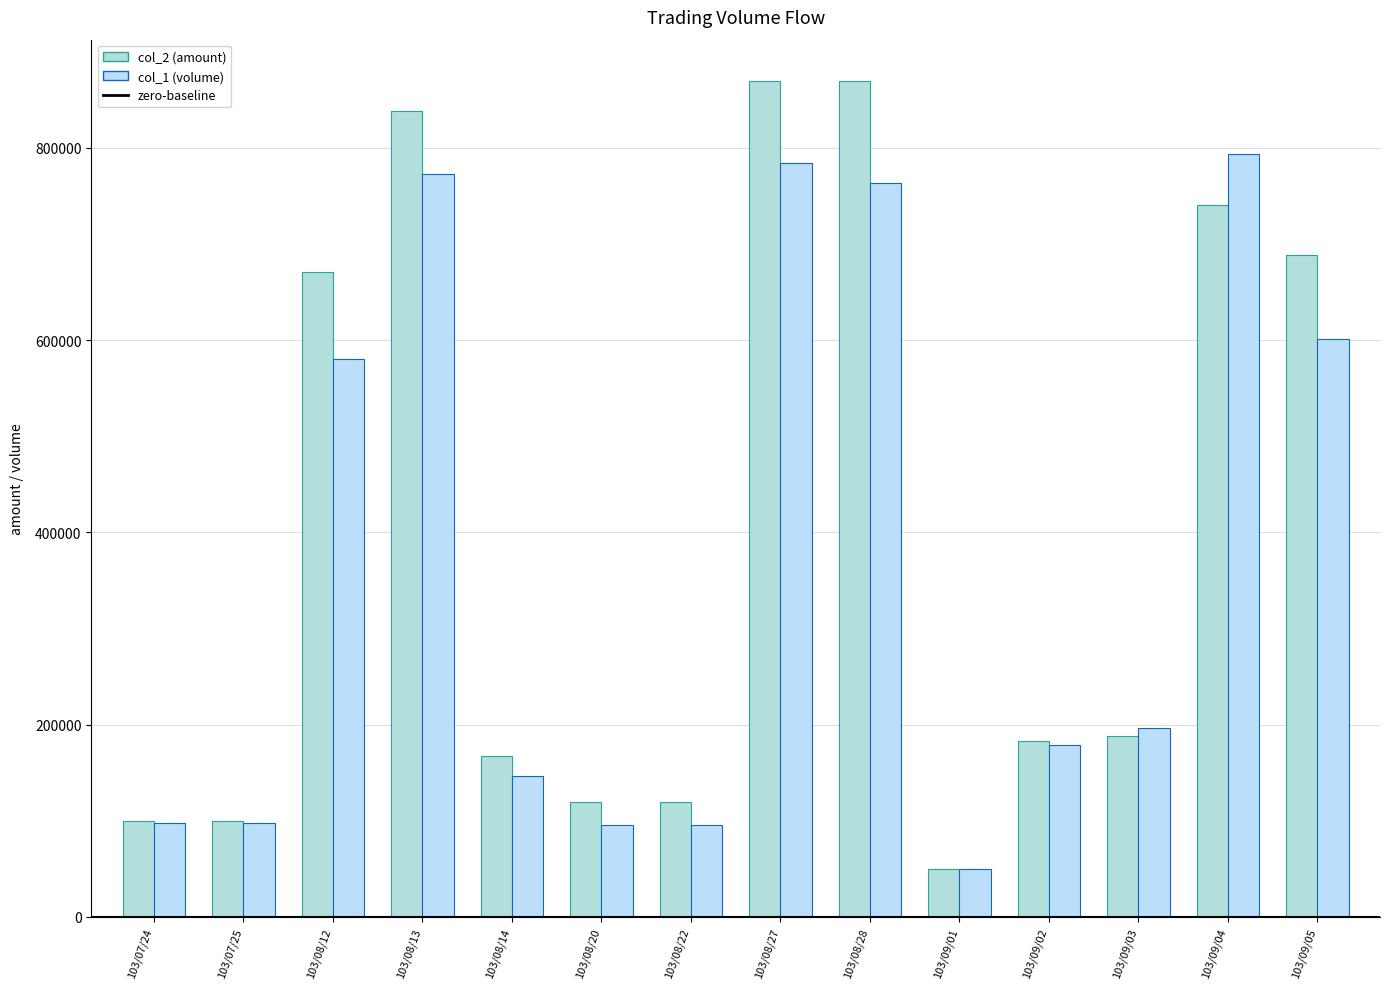

Rank the series by their average value, from highest to lowest.

col_2 (amount), col_1 (volume)